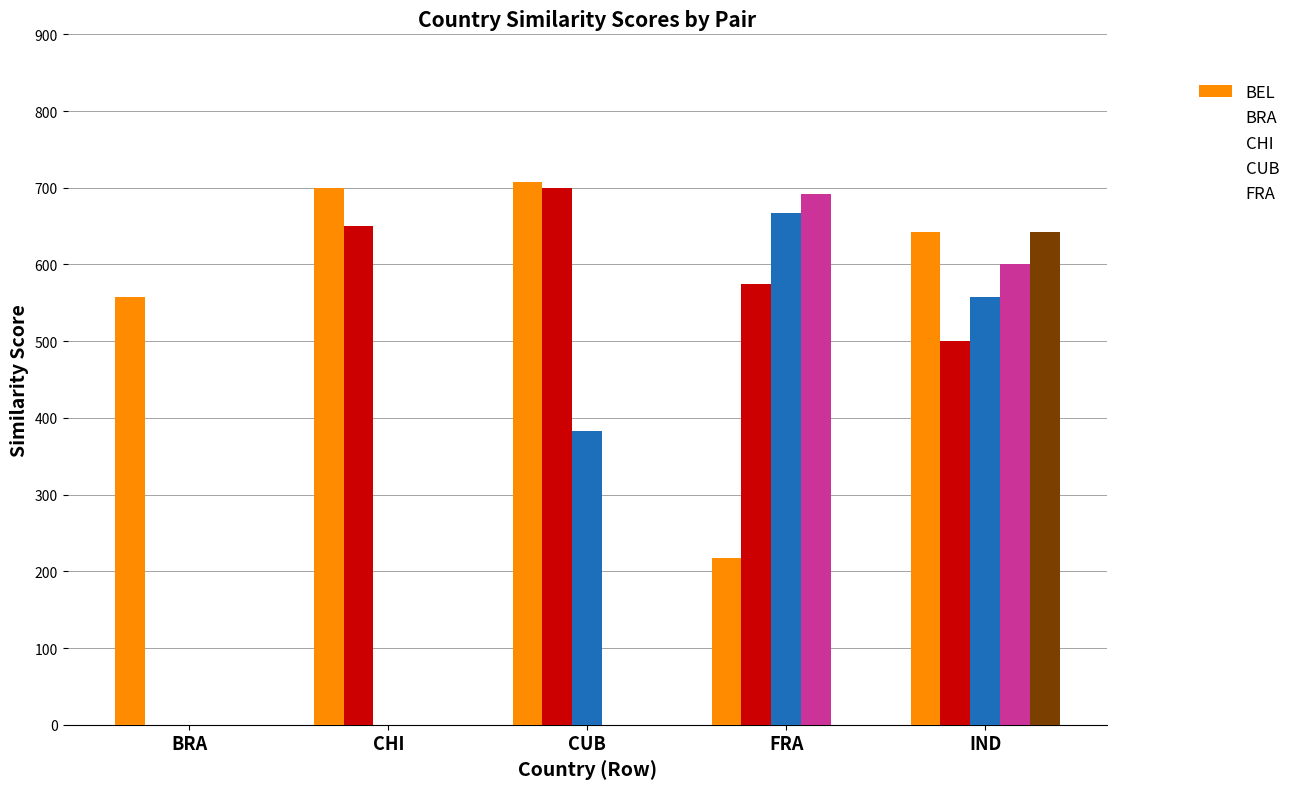

What is the label of the 1st bar from the left?

BRA